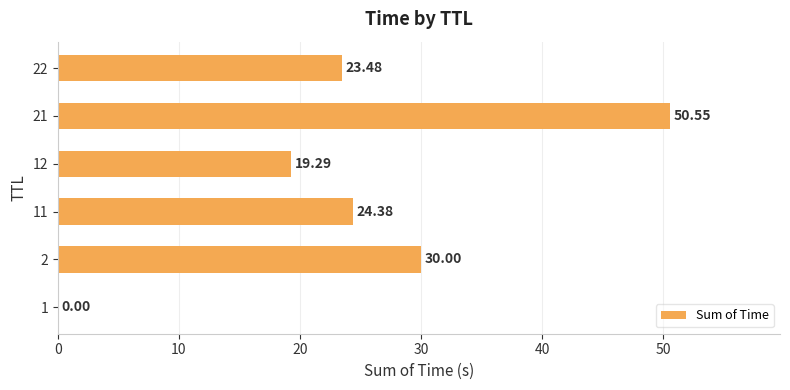

What is the sum of all values?

147.7